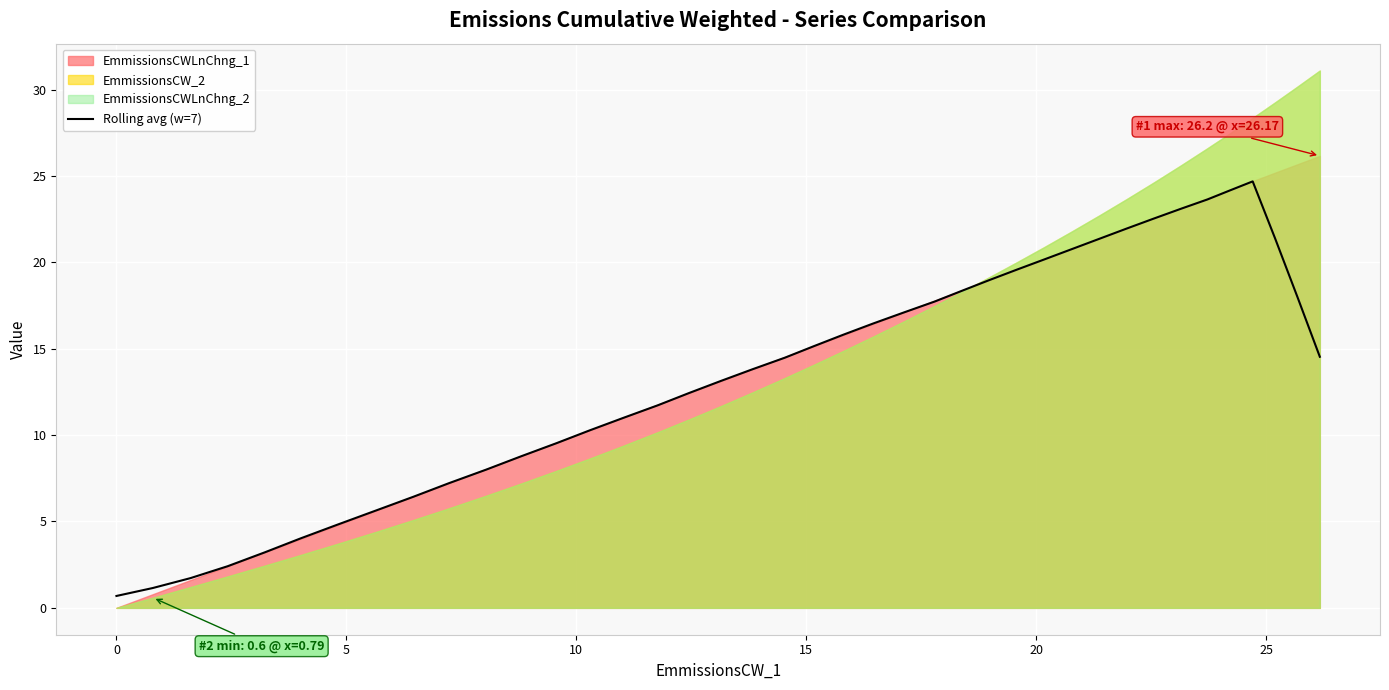

What is the highest value of the Rolling avg (w=7) series?

24.7